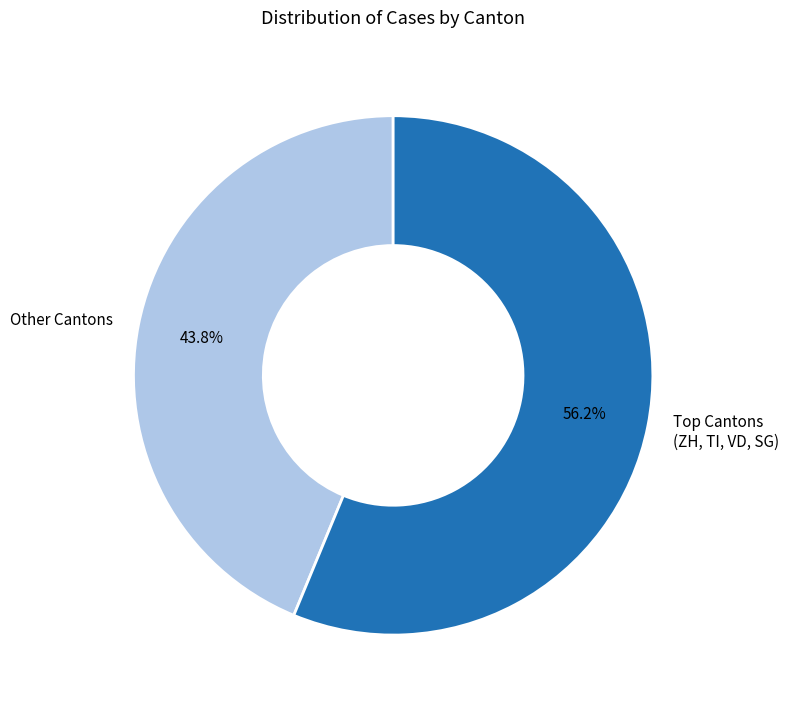

Is there a majority slice in this chart?

Yes